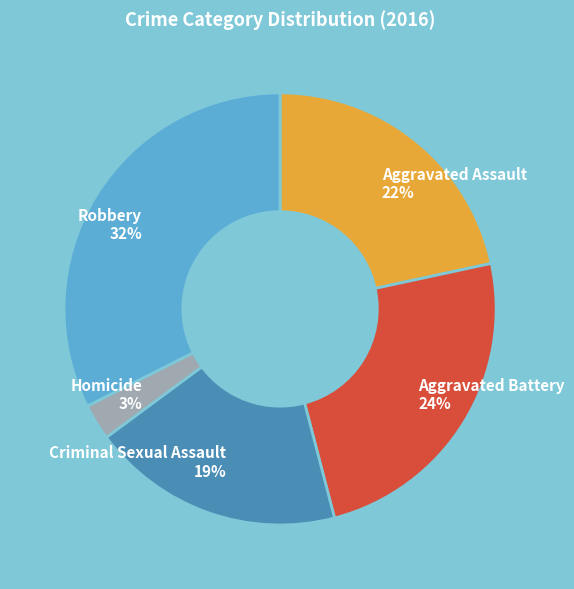

Is it true that Aggravated Battery is 24% of the pie?

True